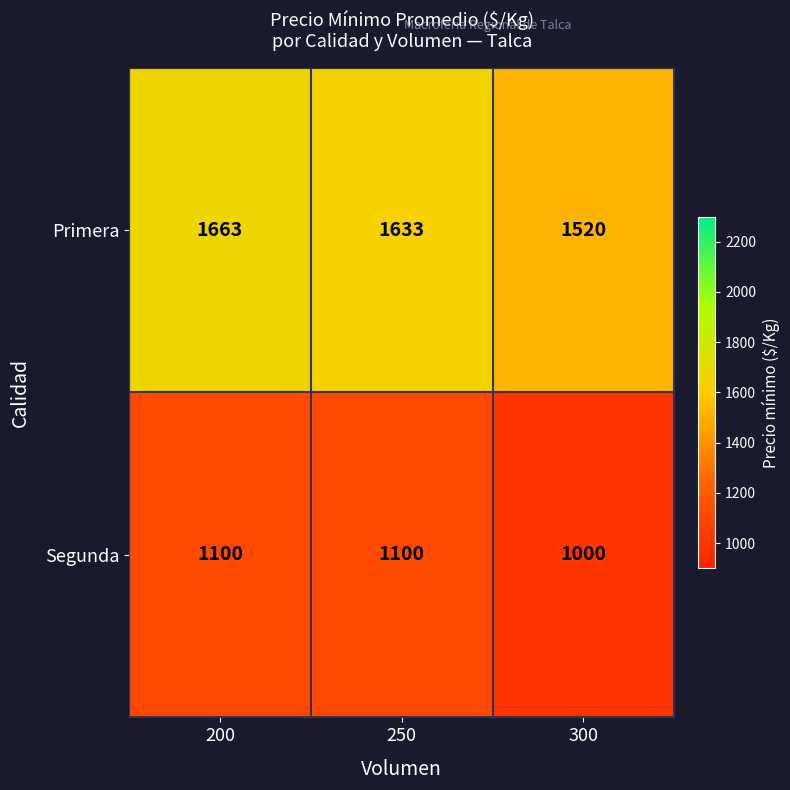

At which category is the sum across all series the highest?

200